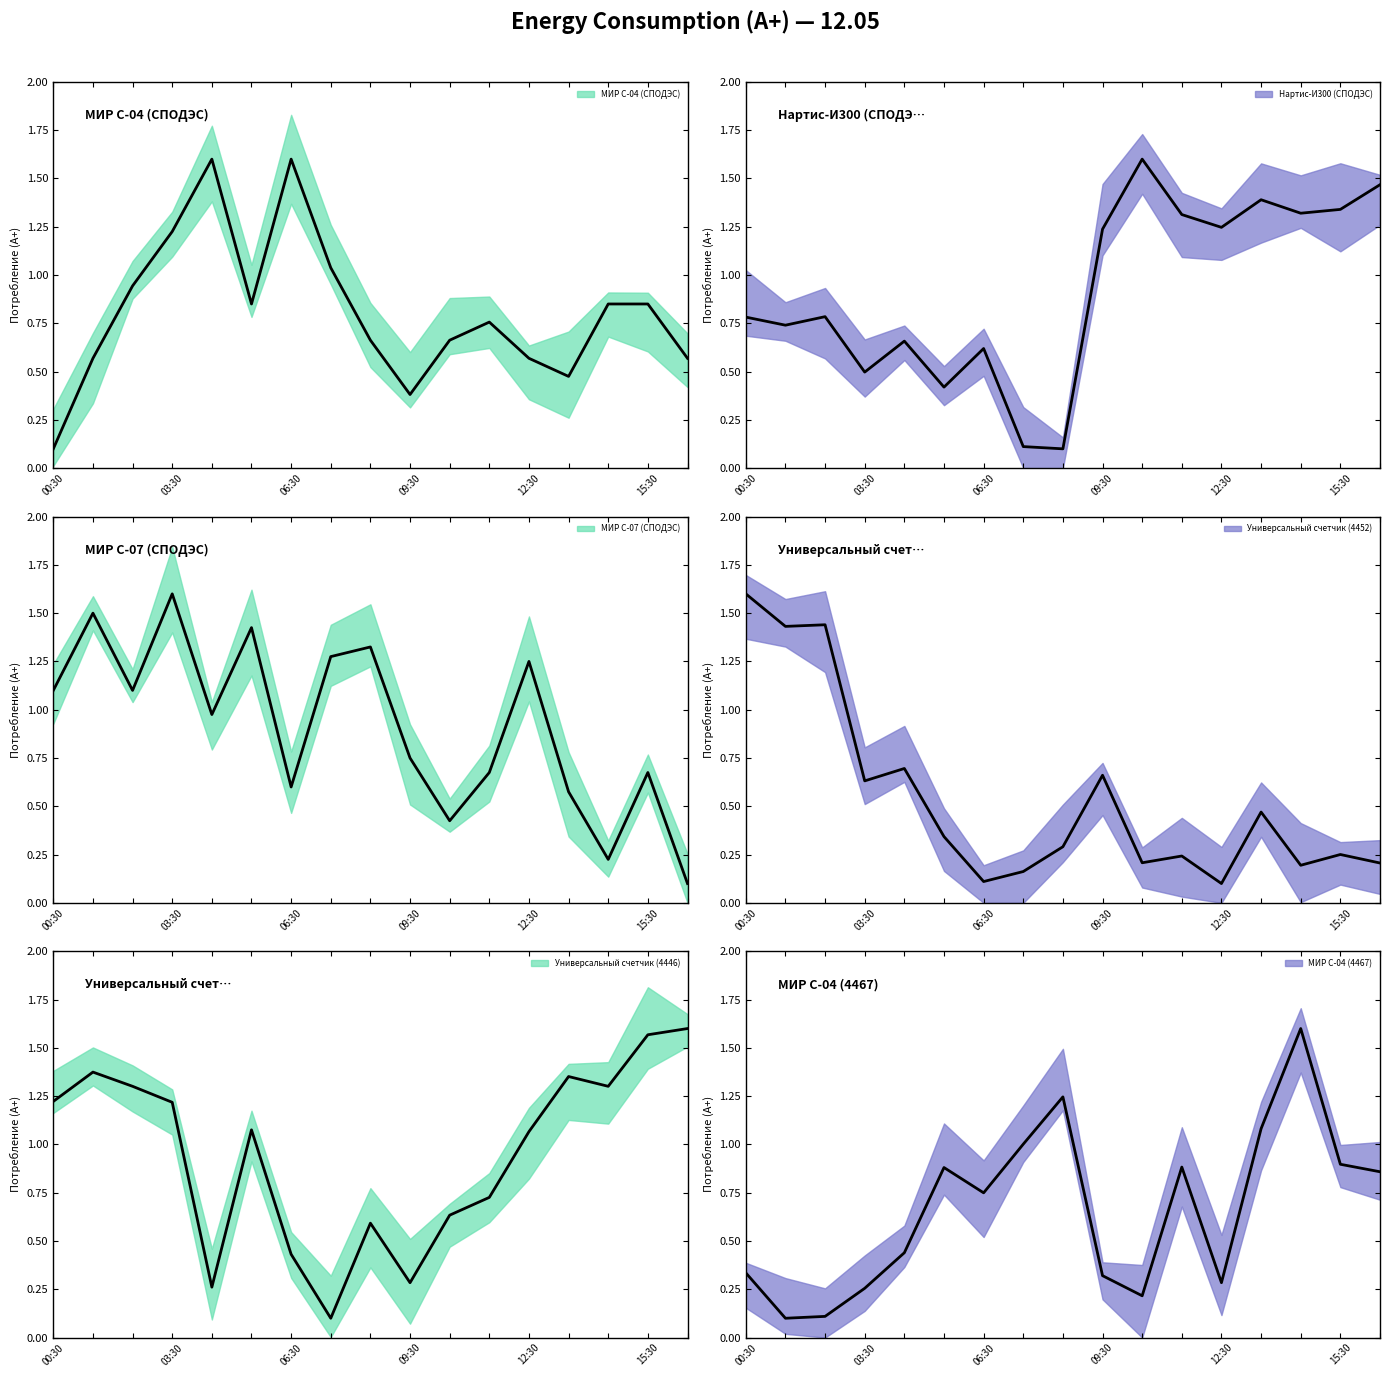

Which series changed the most between 10:30 and 12:30?

МИР С-07 (СПОДЭС)